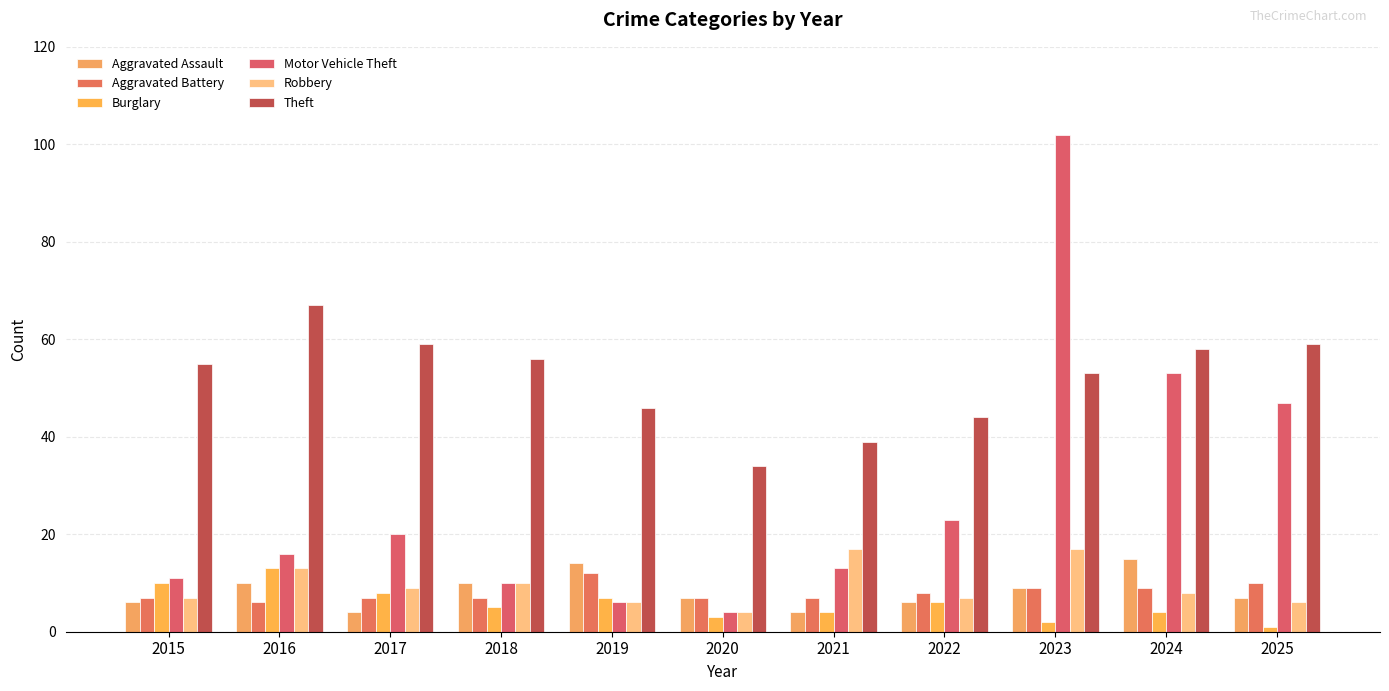

How many series are shown in this chart?

6